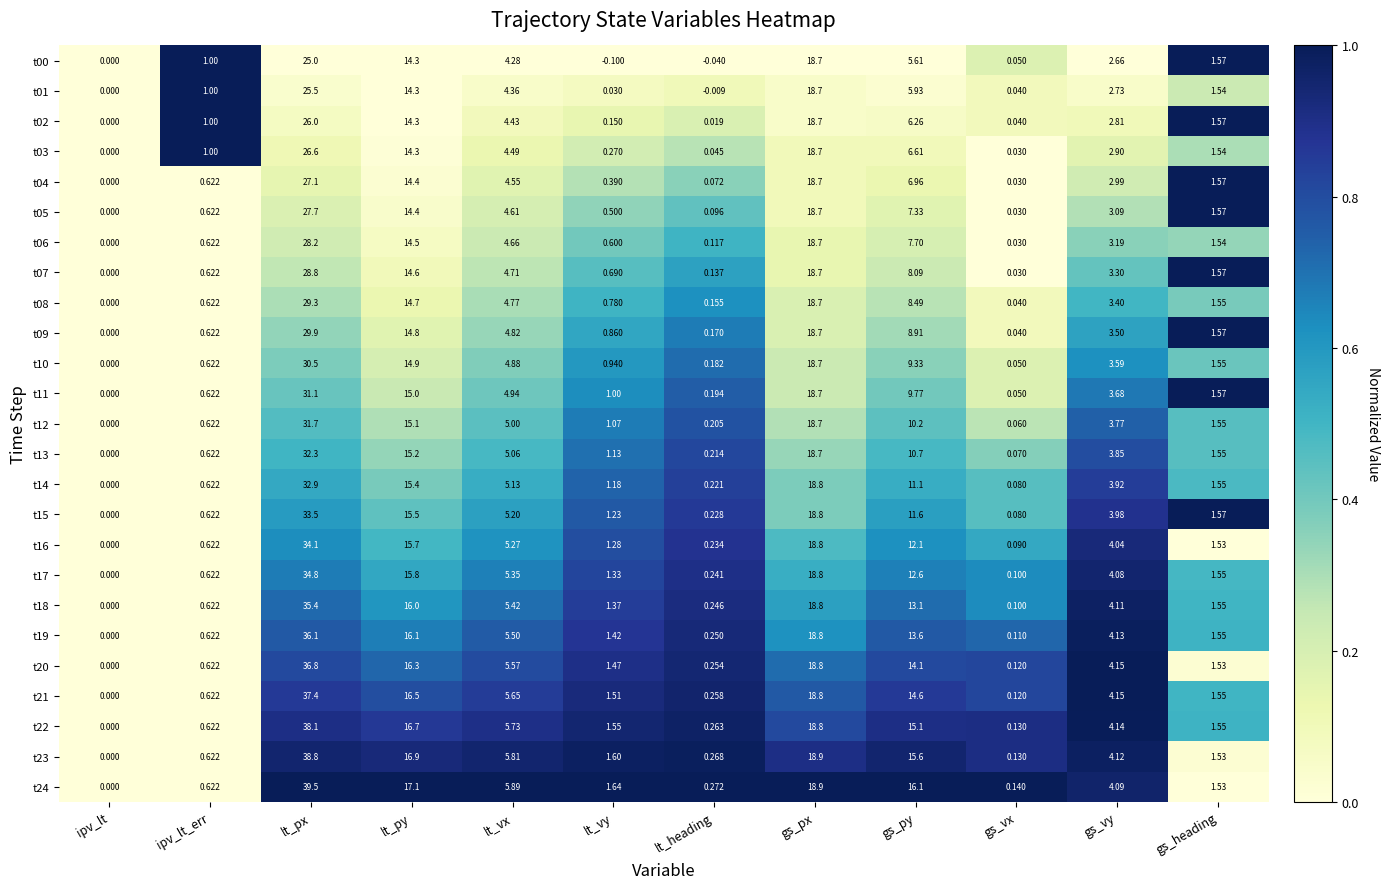

Is the value of t15 at gs_heading greater than the value of t01 at gs_heading?

Yes